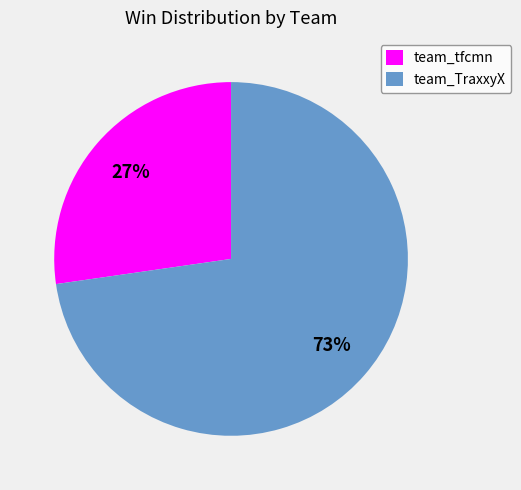

To the nearest percent, what portion does team_TraxxyX represent?

73%